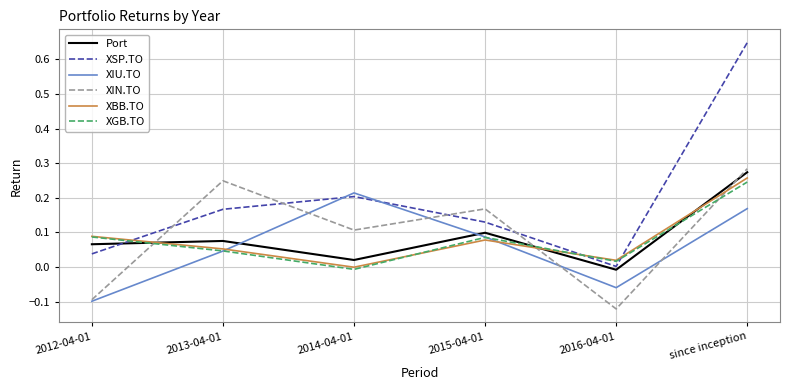

At which category is the sum across all series the highest?

since inception